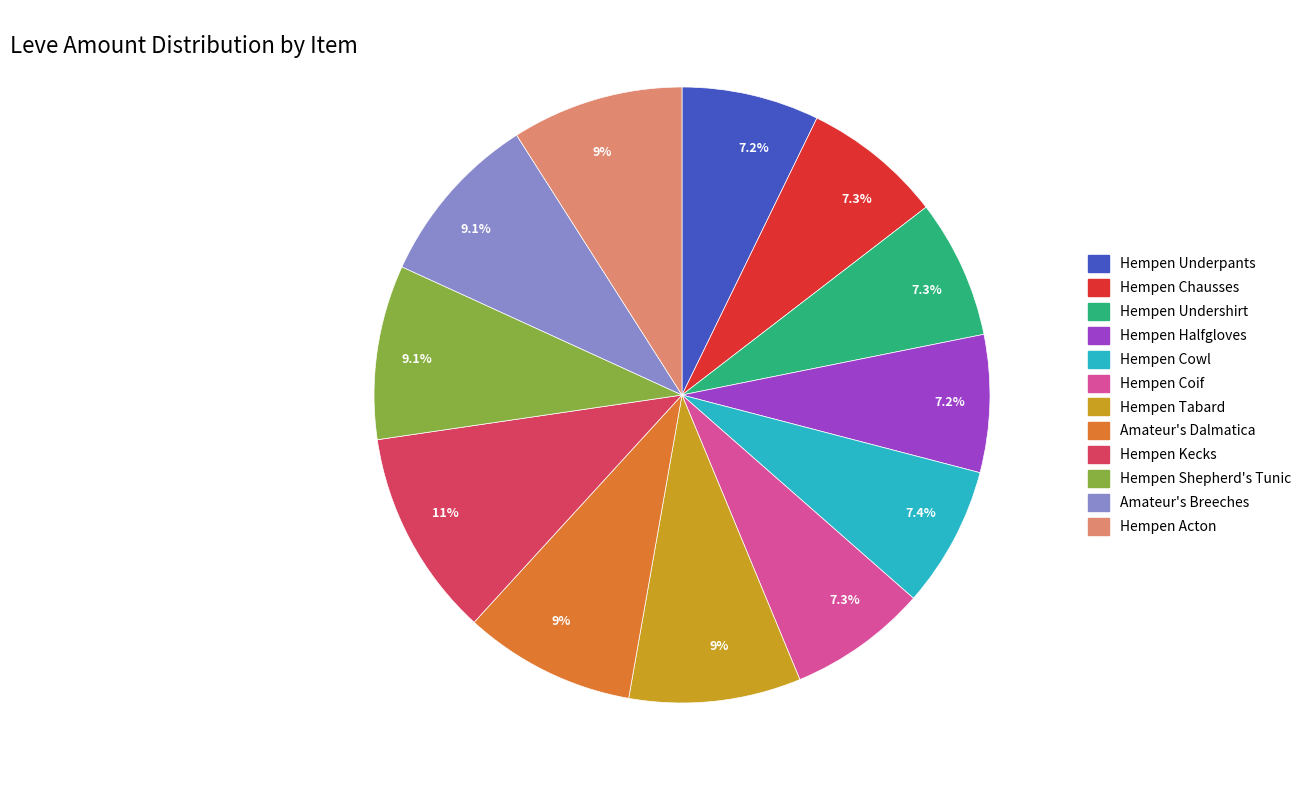

Does any single category account for the majority?

No